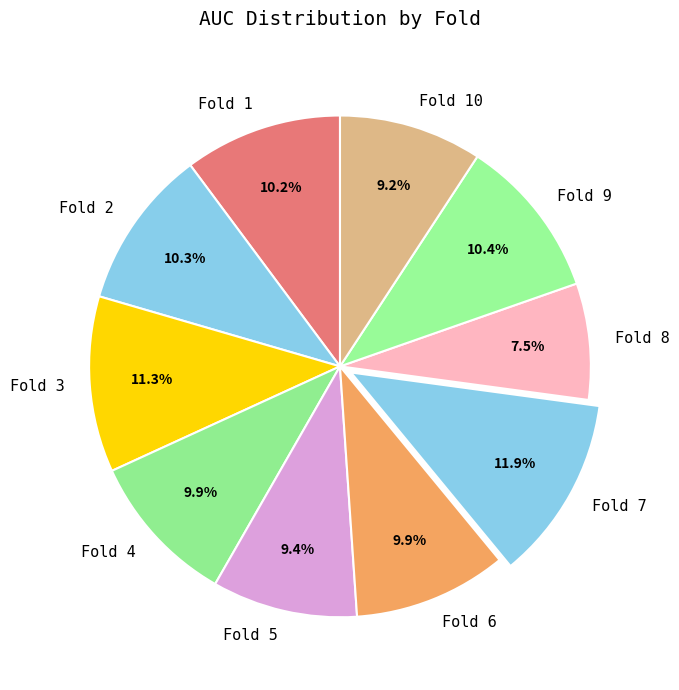

Between Fold 1 and Fold 8, which is larger?

Fold 1